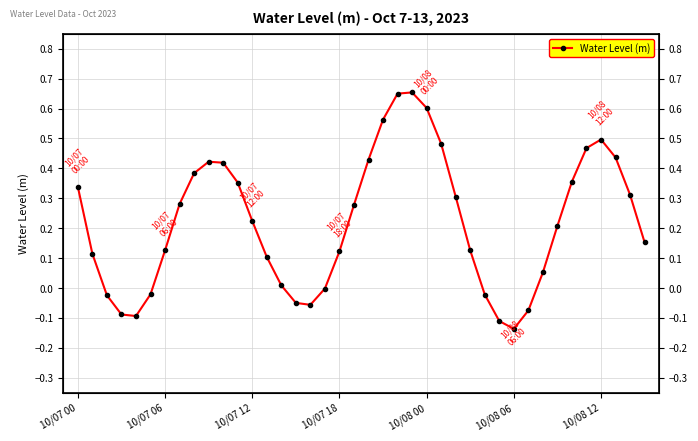

Read the value at 8.

0.4